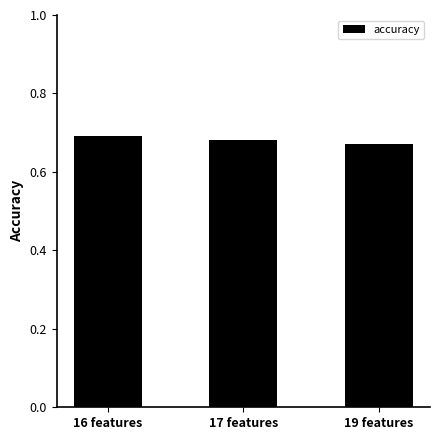

What is the sum of the values at 17 features and 19 features?

1.4